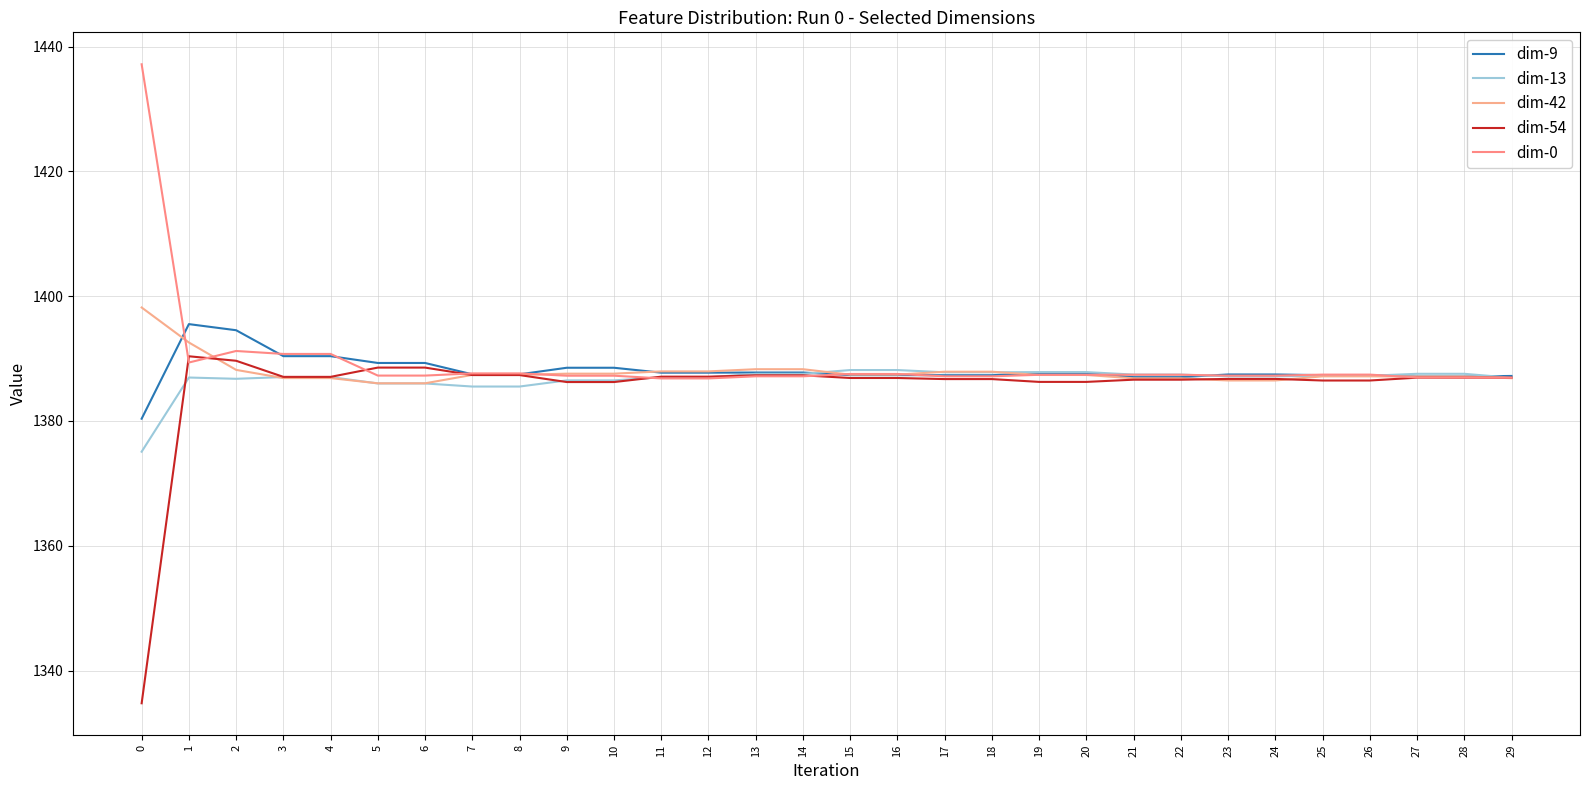

Reading left to right, list all the values displayed in this chart.

dim-9: 1380.4	1395.5	1394.5	1390.4	1390.4	1389.3	1389.3	1387.5	1387.5	1388.5	1388.5	1387.7	1387.7	1387.8	1387.8	1387.3	1387.3	1387.3	1387.3	1387.7	1387.7	1387.0	1387.0	1387.5	1387.5	1387.3	1387.3	1387.1	1387.1	1387.2
dim-13: 1375.1	1387.0	1386.8	1387.0	1387.0	1386.0	1386.0	1385.5	1385.5	1386.5	1386.5	1387.0	1387.0	1387.6	1387.6	1388.2	1388.2	1387.8	1387.8	1387.8	1387.8	1387.4	1387.4	1387.2	1387.2	1387.2	1387.2	1387.6	1387.6	1386.9
dim-42: 1398.2	1392.6	1388.2	1386.9	1386.9	1386.0	1386.0	1387.4	1387.4	1387.6	1387.6	1387.9	1387.9	1388.3	1388.3	1387.4	1387.4	1387.9	1387.9	1387.4	1387.4	1386.8	1386.8	1386.5	1386.5	1387.2	1387.2	1387.1	1387.1	1386.9
dim-54: 1334.8	1390.4	1389.6	1387.1	1387.1	1388.6	1388.6	1387.4	1387.4	1386.2	1386.2	1387.1	1387.1	1387.3	1387.3	1386.9	1386.9	1386.7	1386.7	1386.3	1386.3	1386.6	1386.6	1386.7	1386.7	1386.5	1386.5	1386.9	1386.9	1386.9
dim-0: 1437.2	1389.4	1391.2	1390.7	1390.7	1387.3	1387.3	1387.6	1387.6	1387.3	1387.3	1386.8	1386.8	1387.2	1387.2	1387.5	1387.5	1387.2	1387.2	1387.4	1387.4	1387.4	1387.4	1387.3	1387.3	1387.4	1387.4	1387.0	1387.0	1386.9